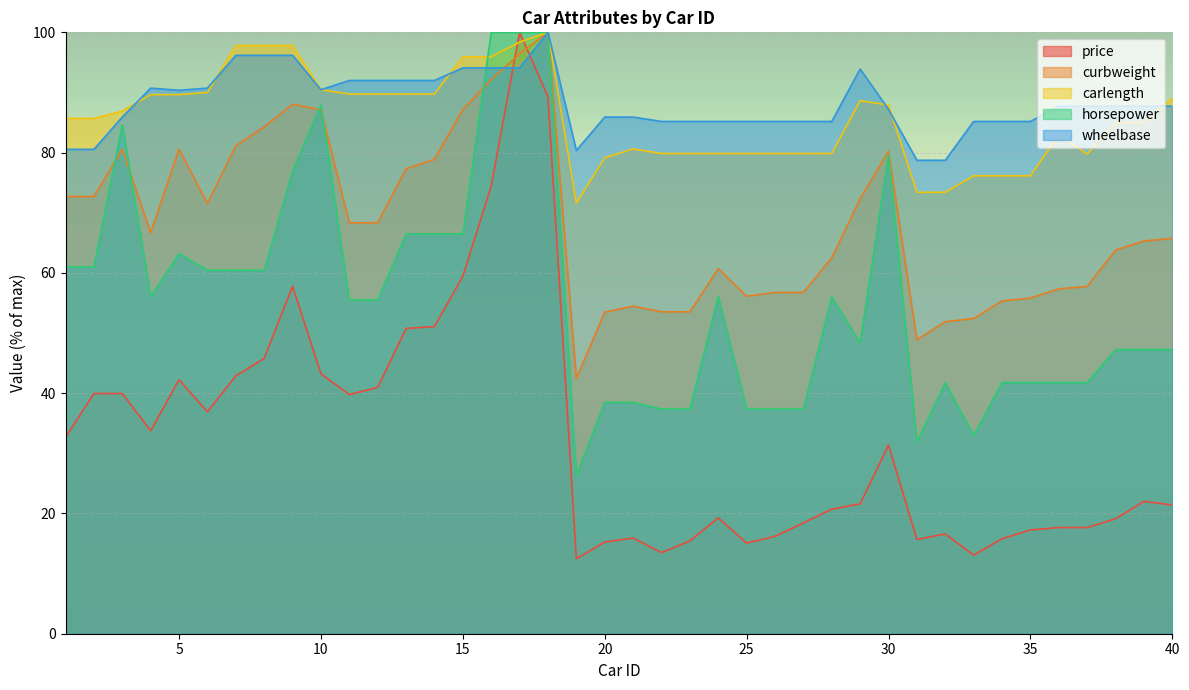

Count the number of data series in this chart.

5